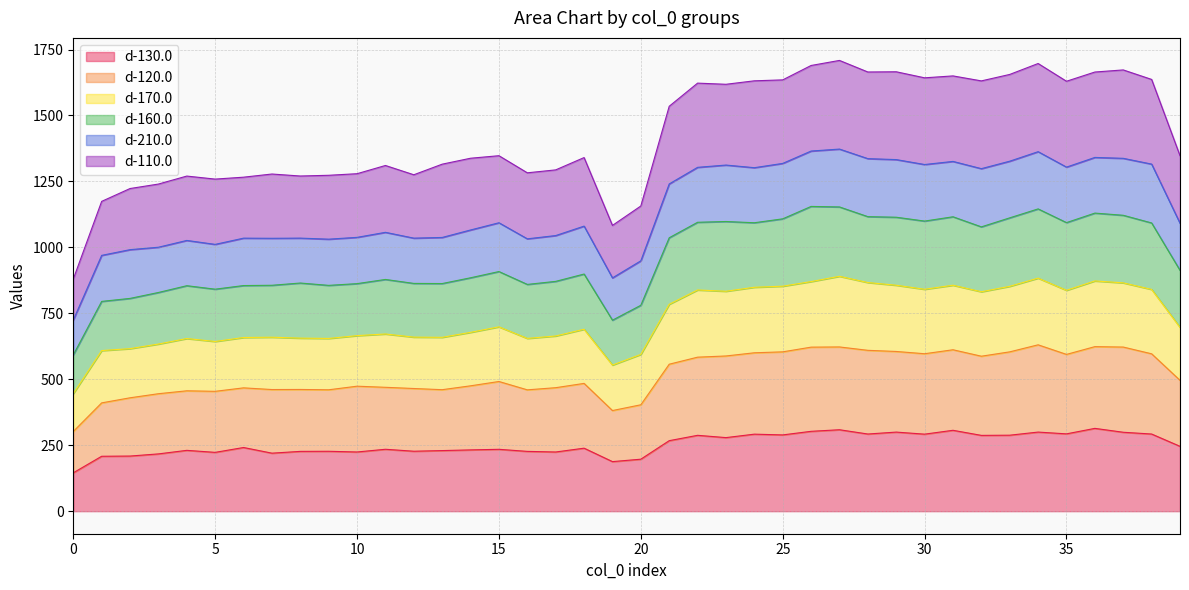

What is the lowest value of the d-130.0 series?

145.5